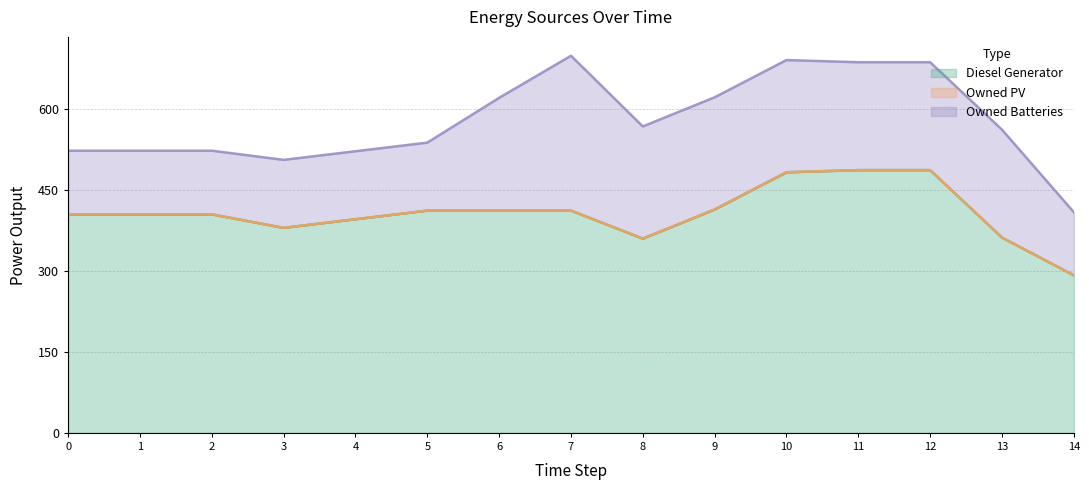

Which series changed the most between 0 and 3?

Diesel Generator